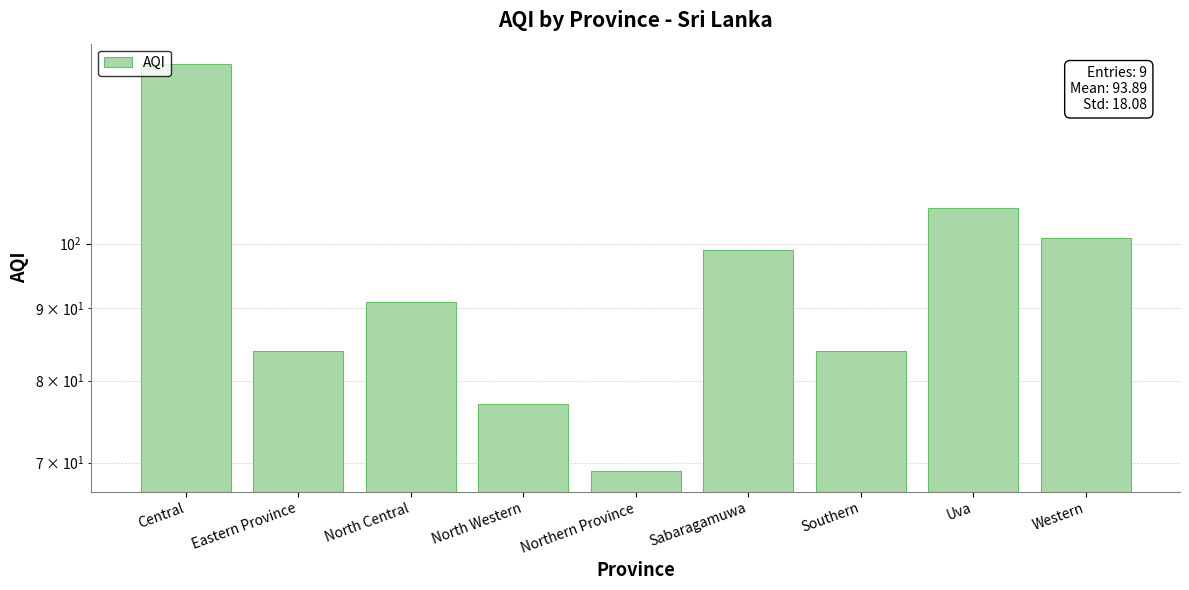

What is the label of the 1st bar from the left?

Central